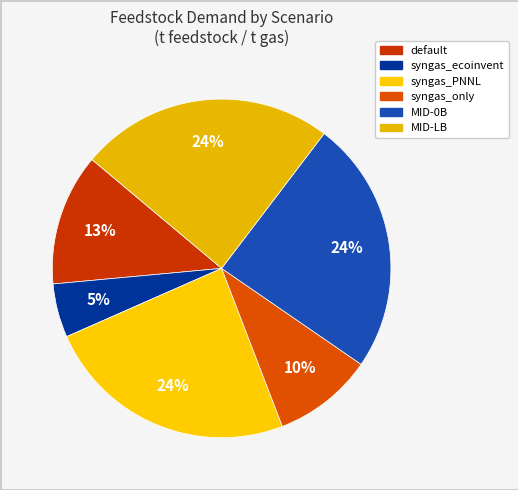

How many slices are in this pie chart?

6